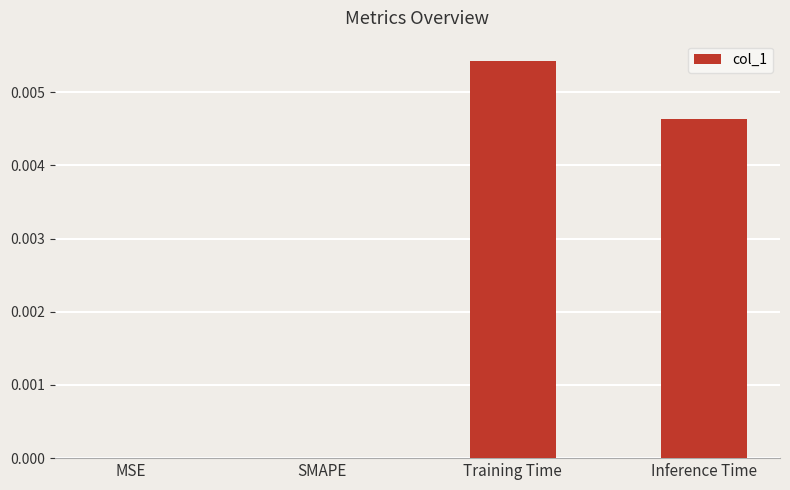

True or false: the data shows 0.0 at Training Time.

True